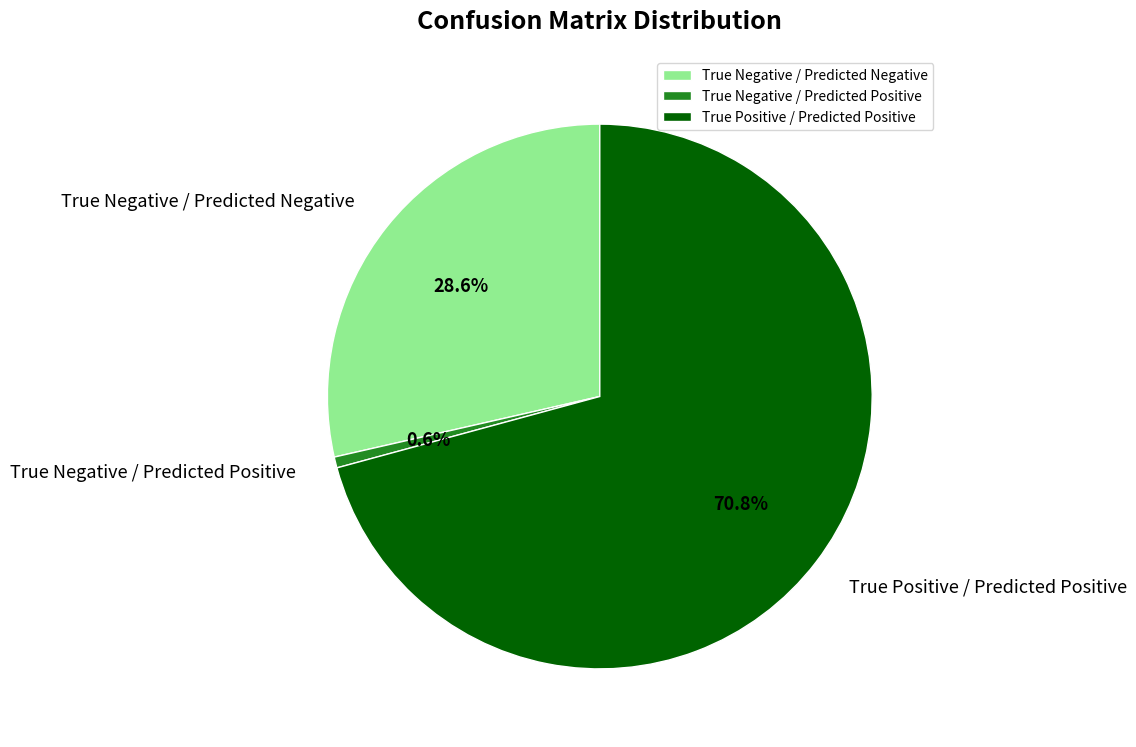

Rank the categories by value from highest to lowest.

True Positive / Predicted Positive, True Negative / Predicted Negative, True Negative / Predicted Positive